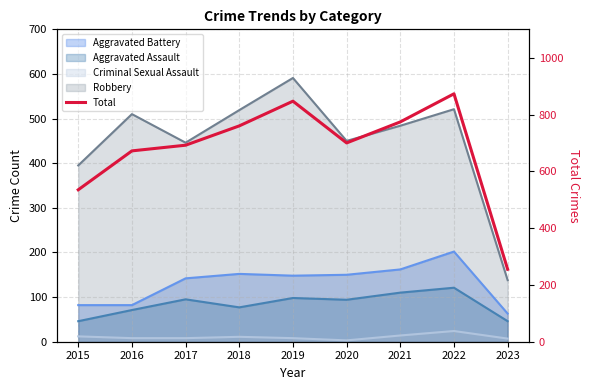

At which category does the data reach its first local valley?

2020